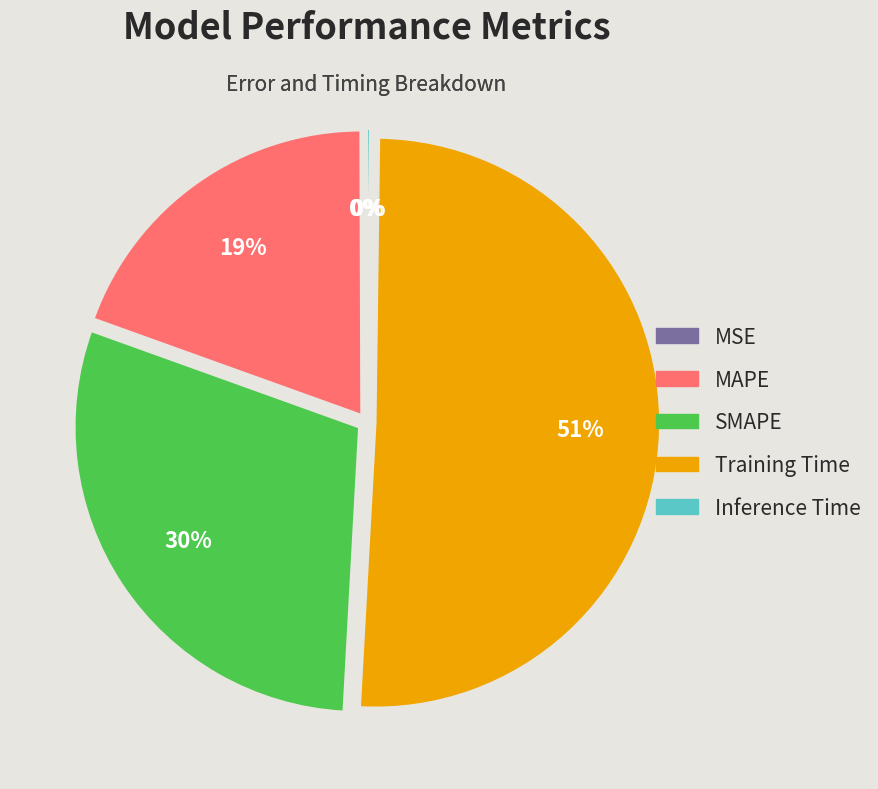

The MAPE slice represents 19% of the pie. True or false?

True